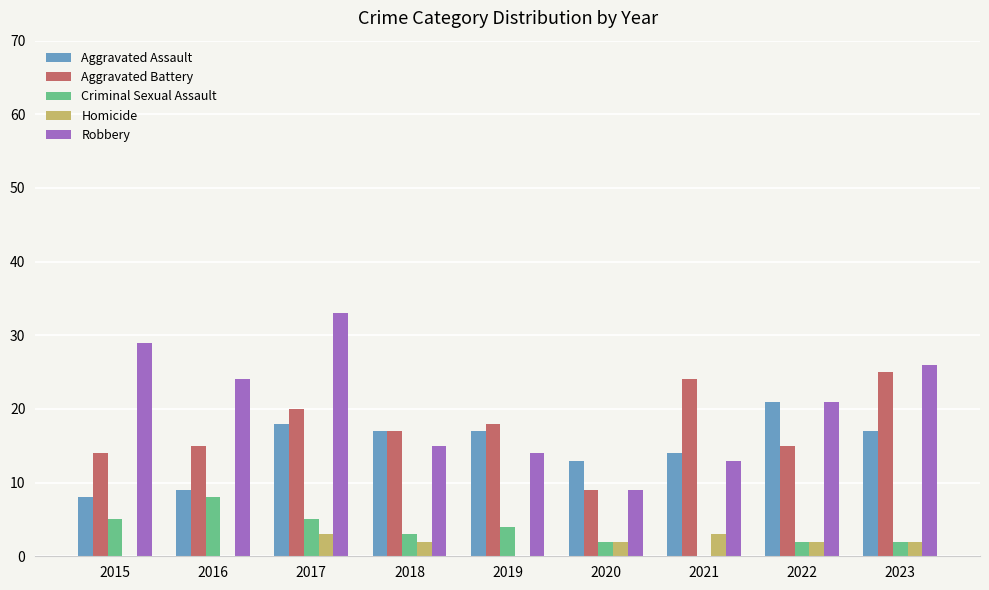

Is the value of Aggravated Battery at 2017 greater than the value of Aggravated Assault at 2021?

Yes